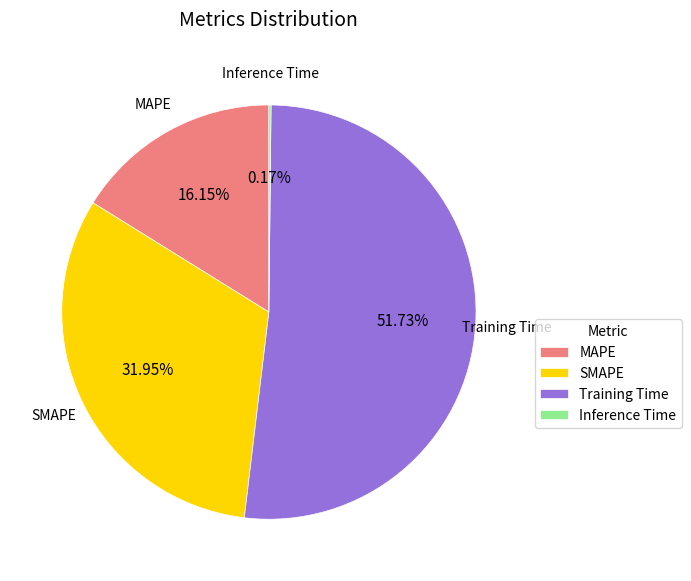

To the nearest percent, what is the difference between the largest and smallest slice percentages?

52%